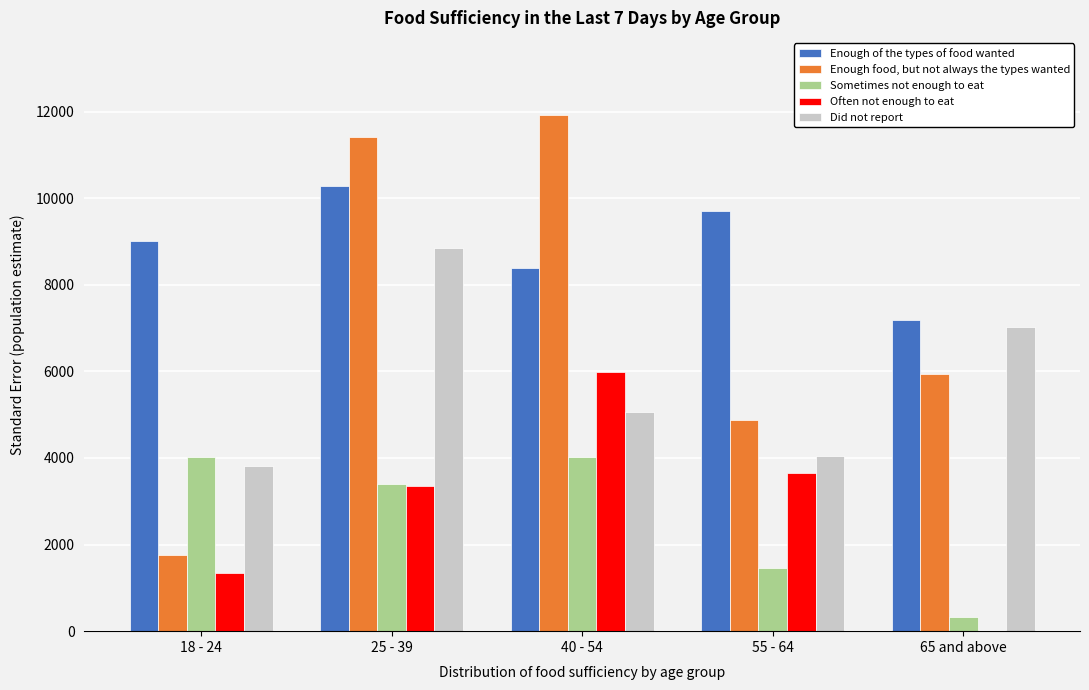

At which label is Often not enough to eat closest to 2987?

25 - 39